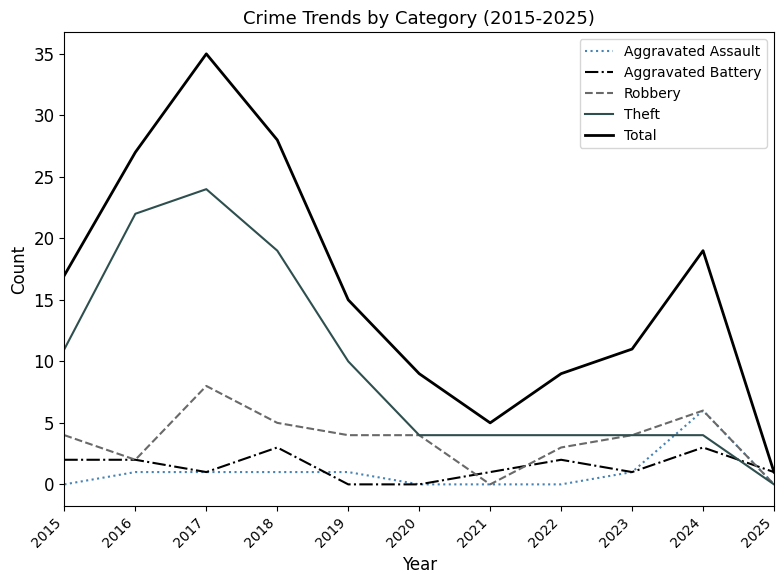

Is it true that Total equals 3 at 2020?

False